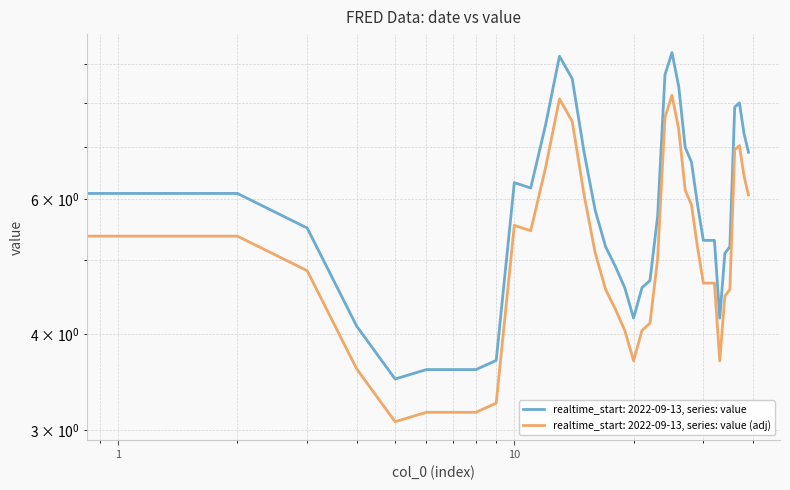

How many points are lower than both their immediate neighbors (excluding endpoints)?

4